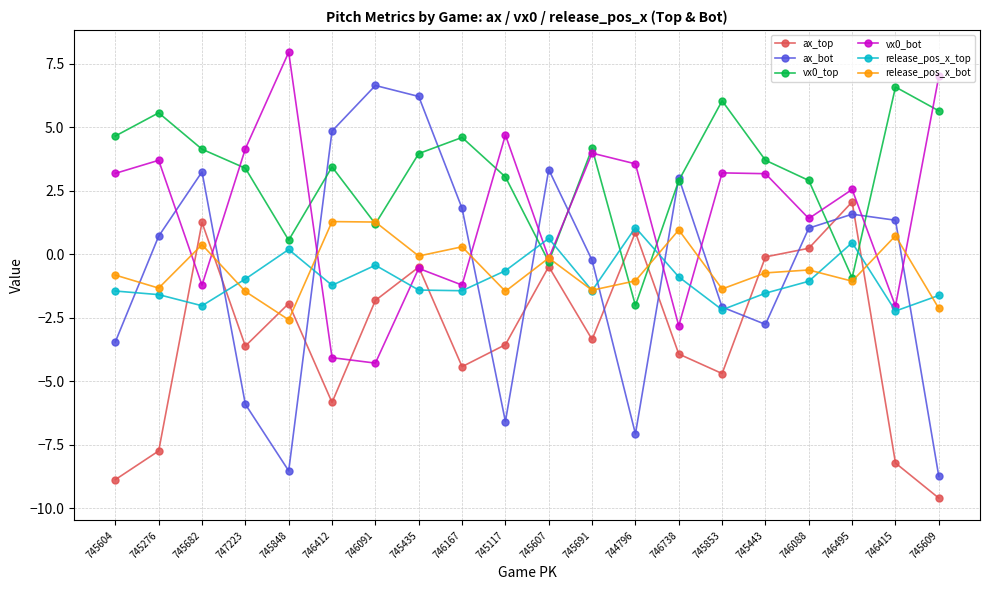

At which label is vx0_bot closest to 1?

746088